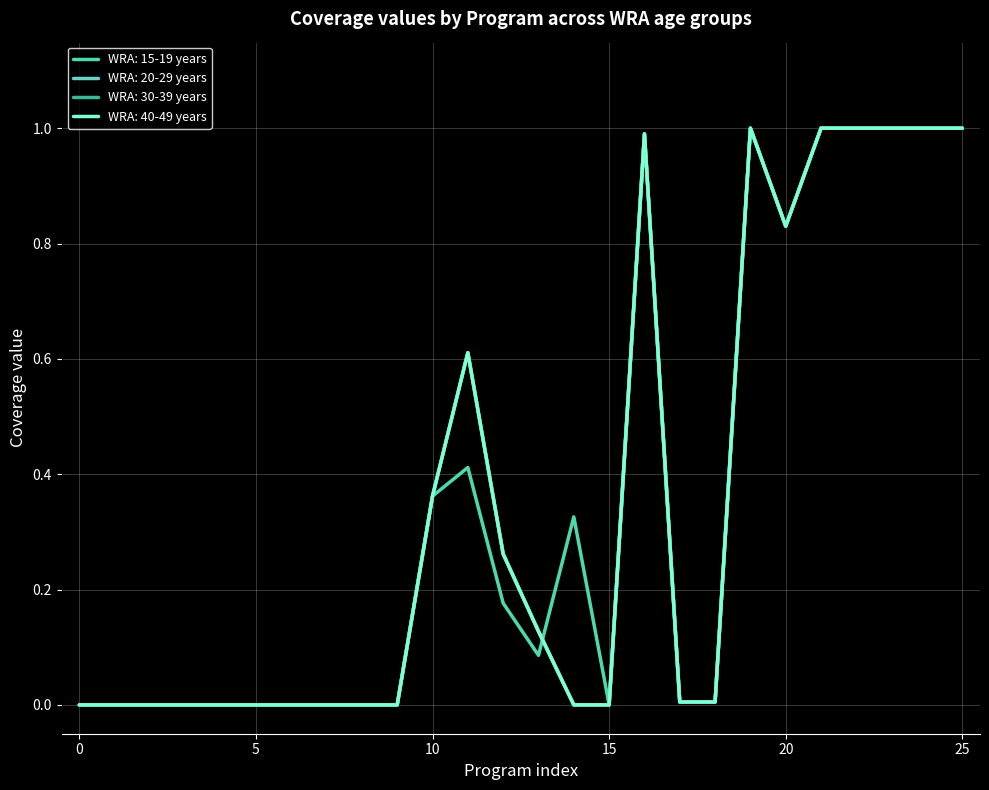

Does the chart have visible grid lines?

Yes